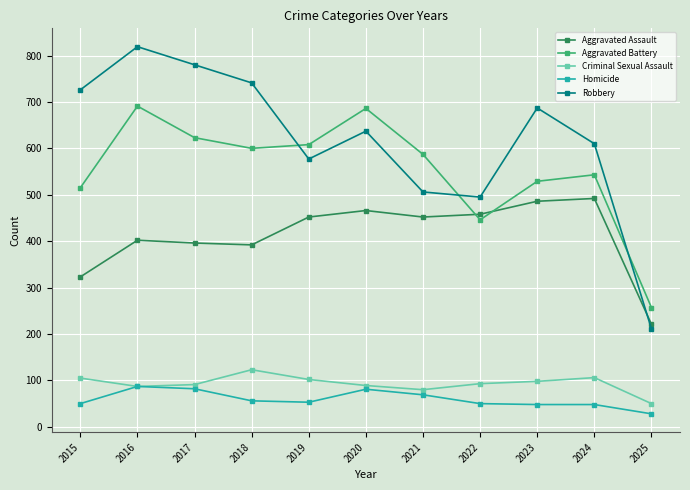

True or false: Aggravated Battery has a value of 529 at 2023.

True